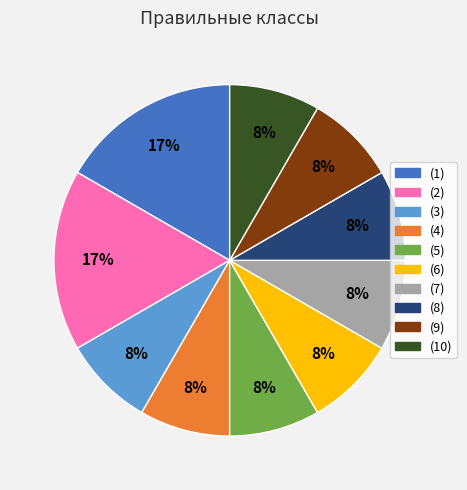

Do (1) and (10) together represent more than half of the pie?

No